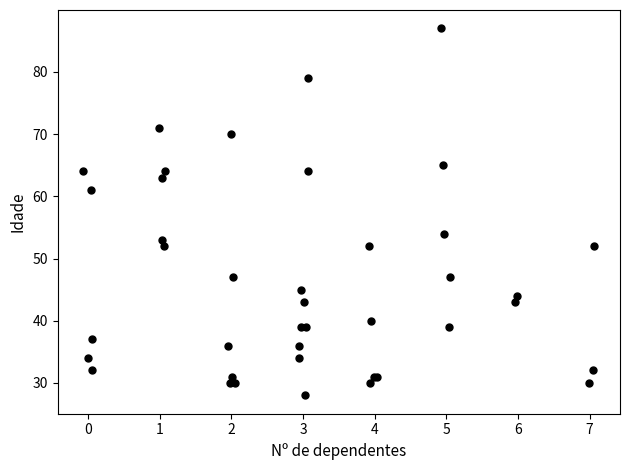

What Y value in the scatter plot is closest to 57?

54